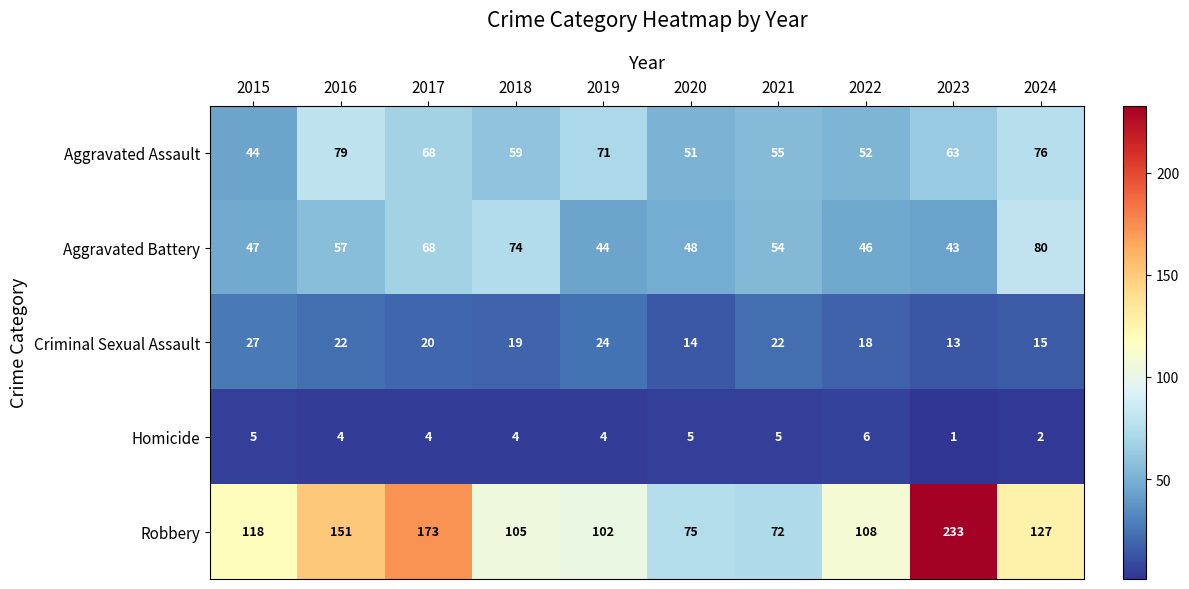

At which category does the chart reach its peak across all series?

2023